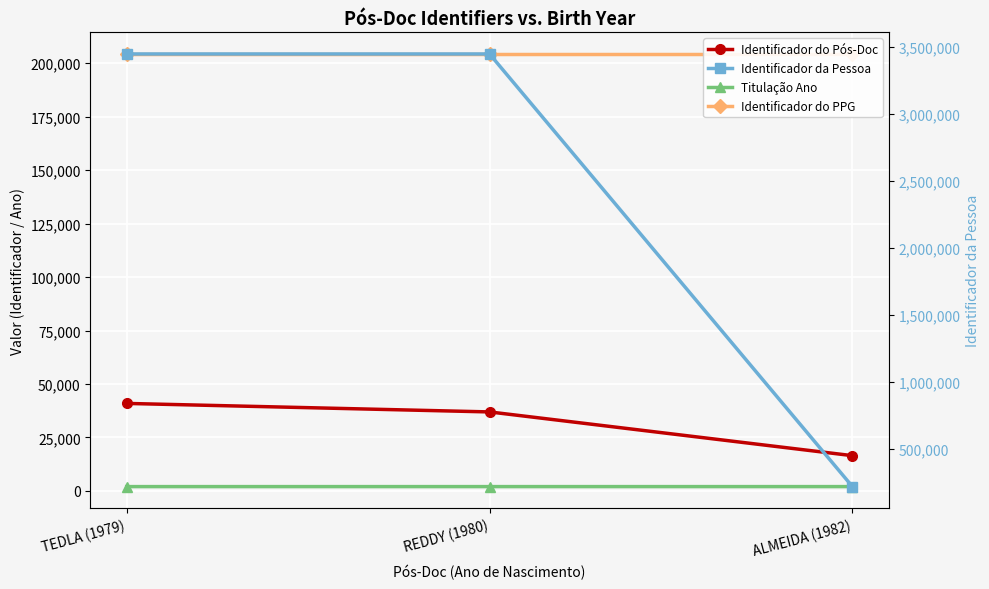

What is the maximum value for Titulação Ano?

2015